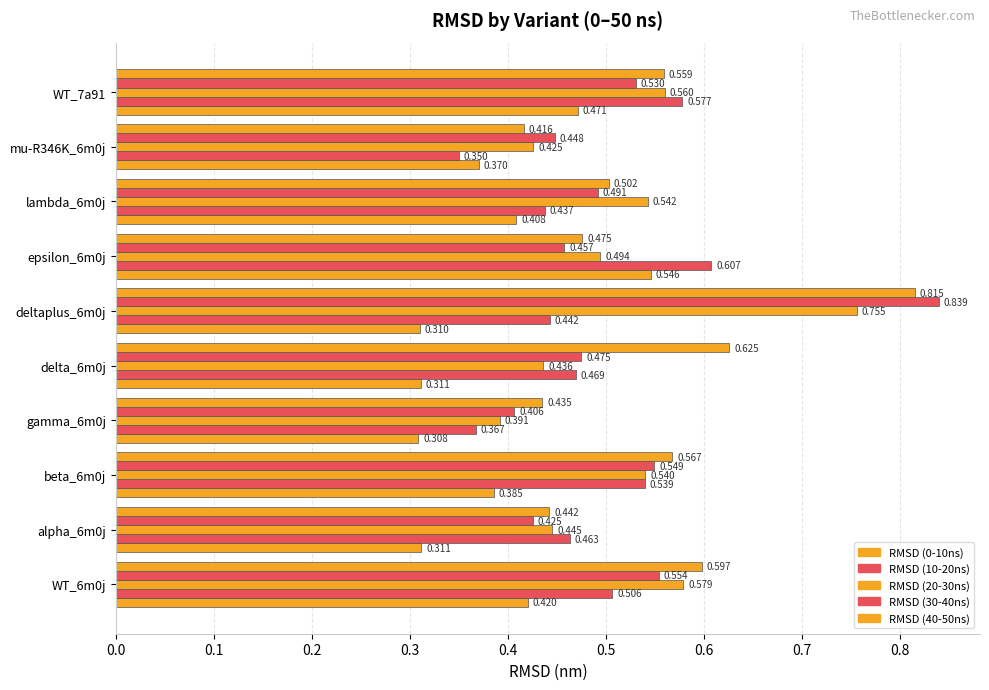

Count the number of categories in the chart.

10